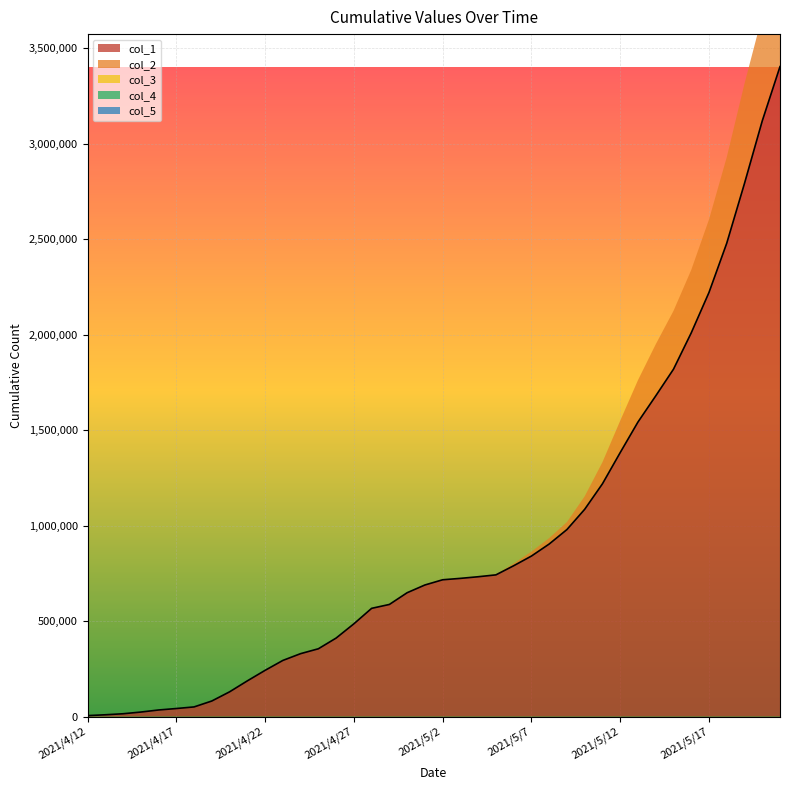

Is the value of col_1 at 2021/4/25 greater than the value of col_3 at 2021/5/1?

Yes